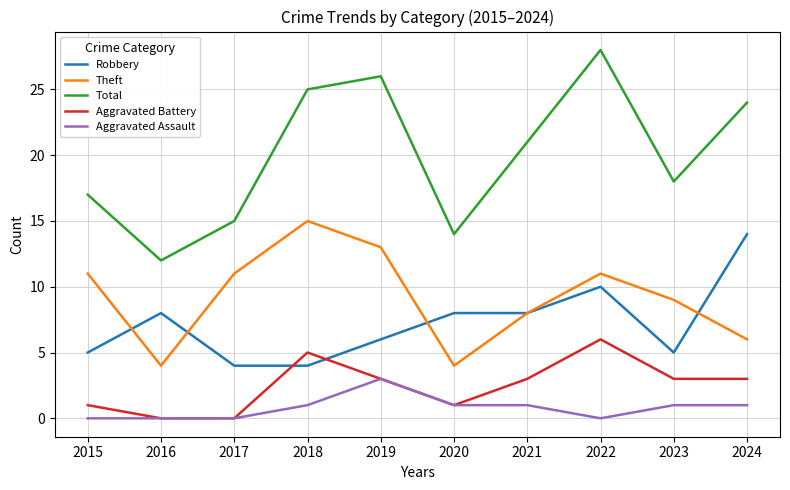

Rank the series at 2024 from lowest to highest value.

Aggravated Assault, Aggravated Battery, Theft, Robbery, Total